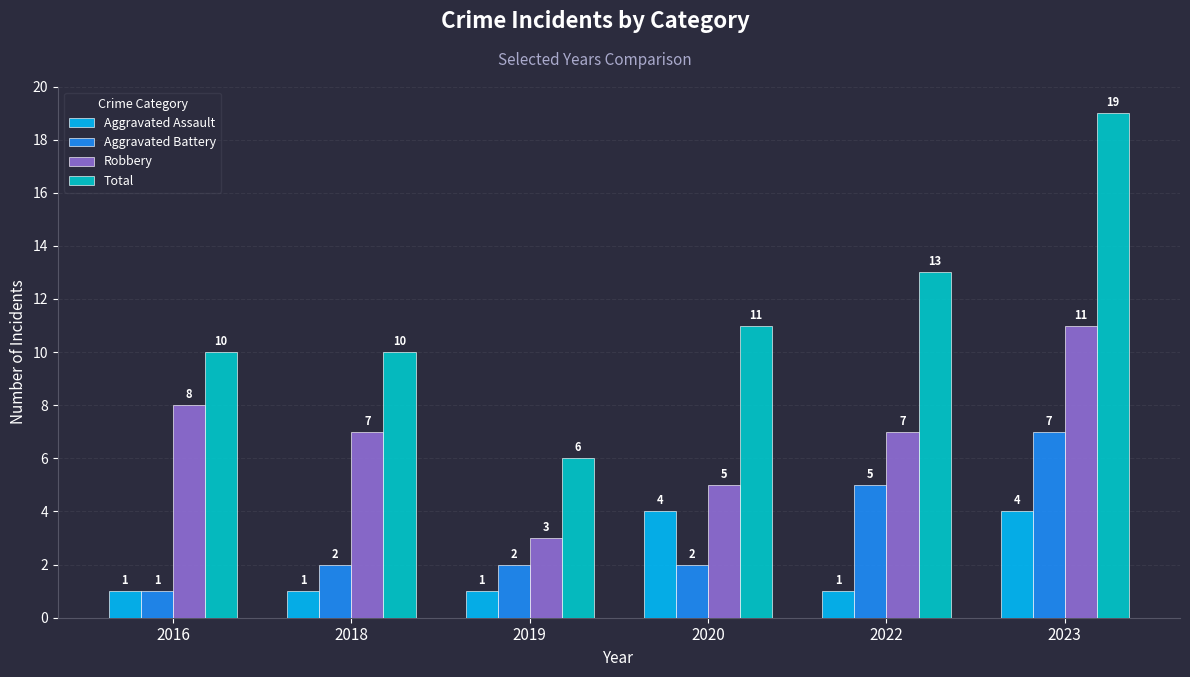

What is the difference between the highest and lowest values at 2020?

9